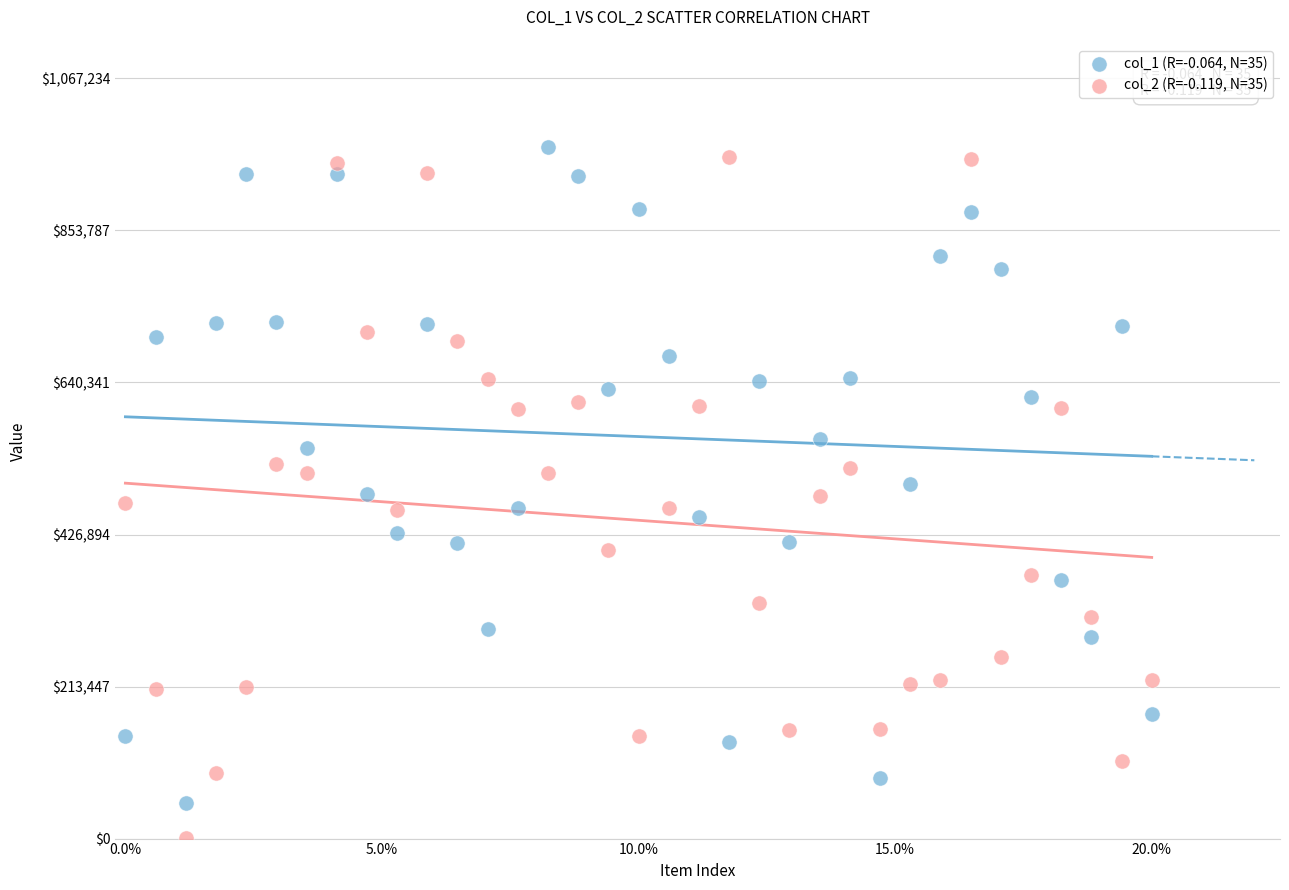

What are all the series names shown in the legend?

col_1 (R=-0.064, N=35), col_2 (R=-0.119, N=35)